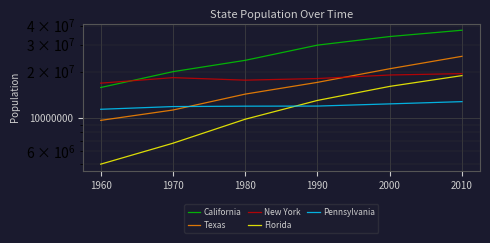

How many data points in Florida are less than 12937926?

3